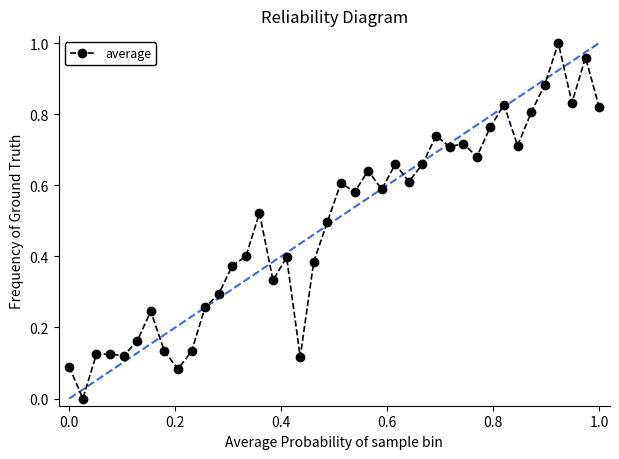

How many data points are above 0?

39